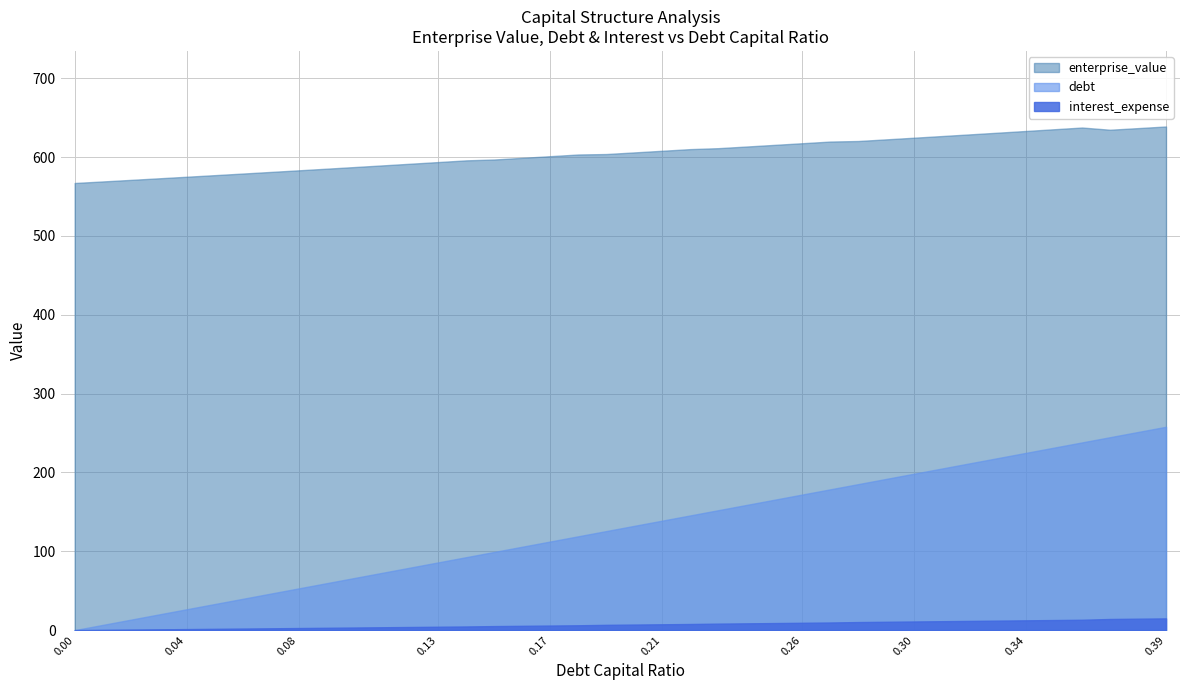

Reading right to left, what are all the values shown in this chart?

638.7	636.6	634.6	637.4	635.2	633.0	630.9	628.7	626.6	624.5	622.4	620.3	619.6	617.5	615.4	613.3	611.2	610.0	607.9	605.8	603.8	603.2	601.1	599.0	596.9	595.8	593.6	591.5	589.4	587.3	585.2	583.1	581.0	579.0	577.0	575.0	573.0	571.0	569.0	567.0